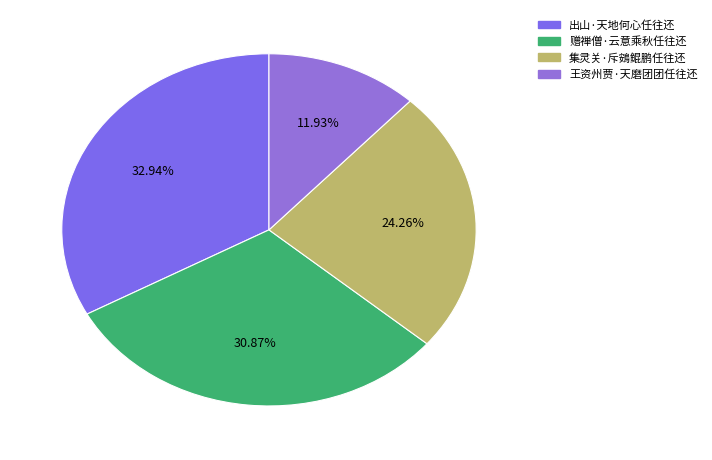

Count the number of slices in the pie.

4